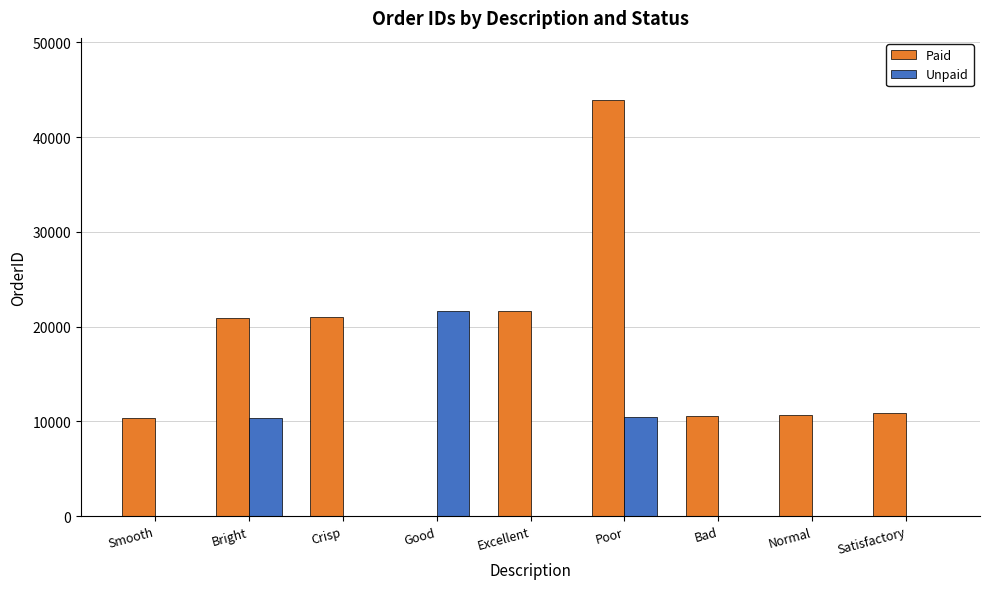

Is it true that Paid equals 31200 at Excellent?

False